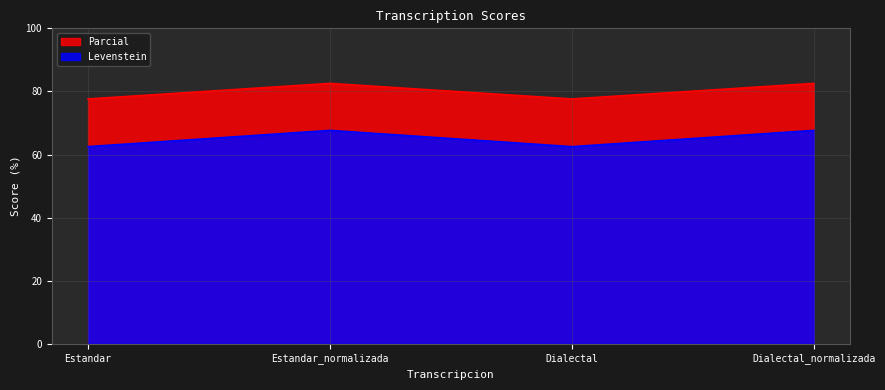

At which label is Levenstein closest to 65?

Estandar